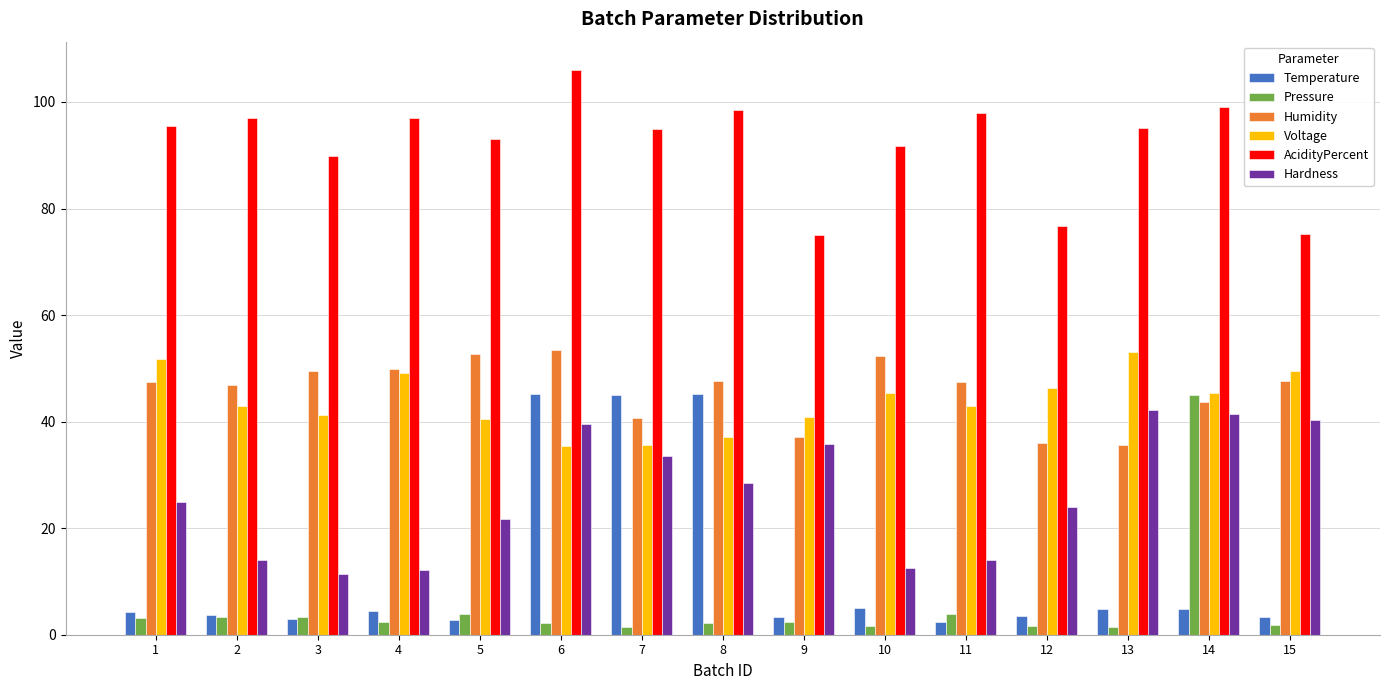

The Pressure series shows 2.1 at 8. True or false?

True